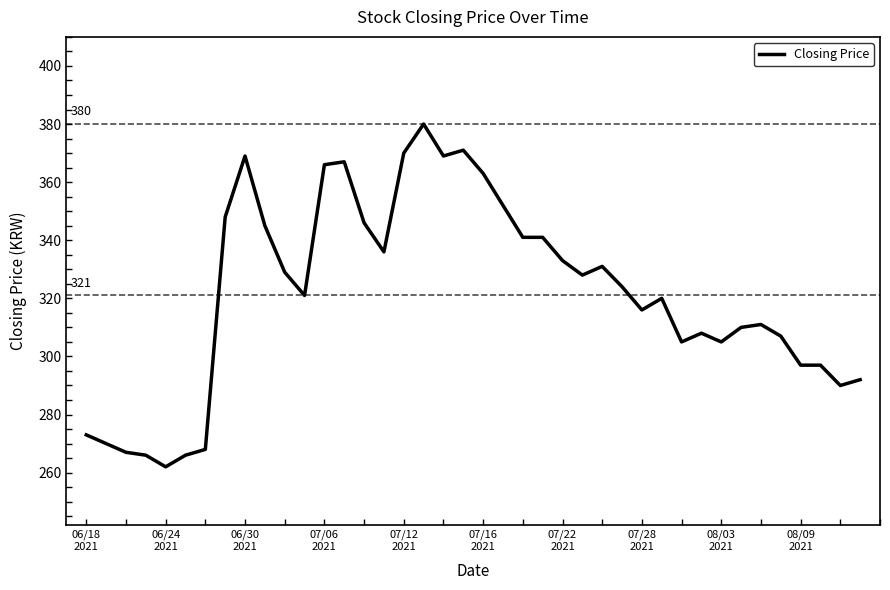

What is the minimum value shown in the chart?

262